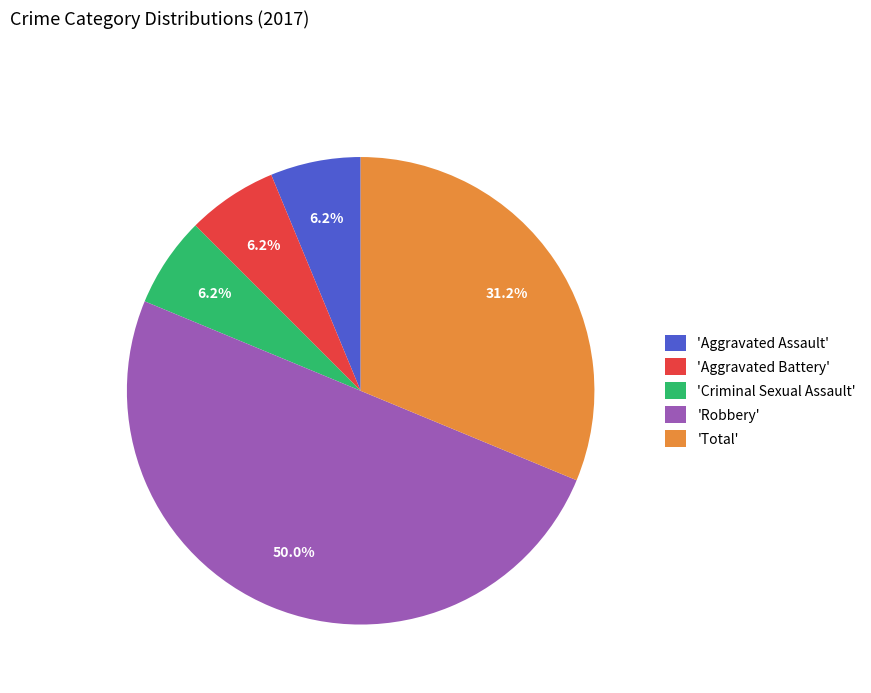

Which category has the biggest portion of the pie?

'Robbery'